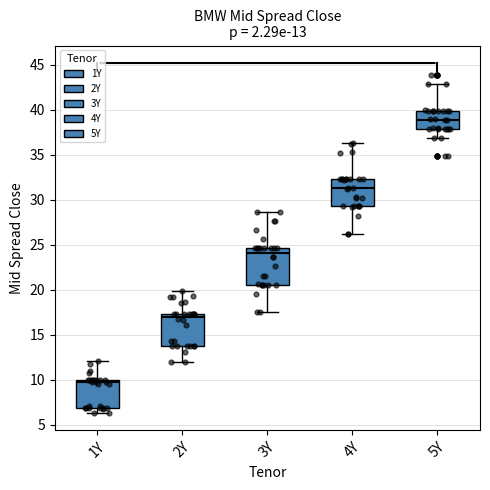

Which box has the highest median line?

5Y